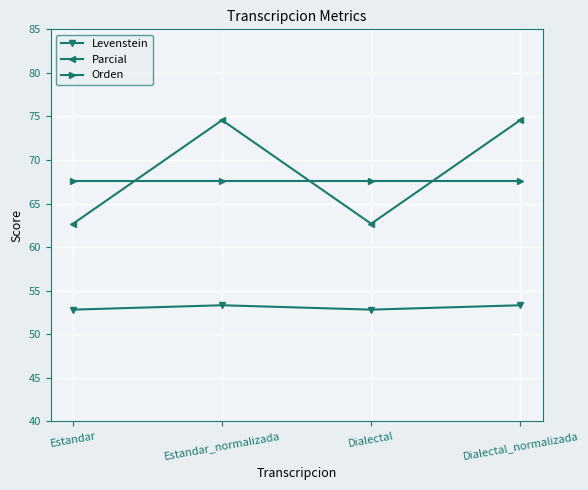

What are all the series names shown in the legend?

Levenstein, Parcial, Orden